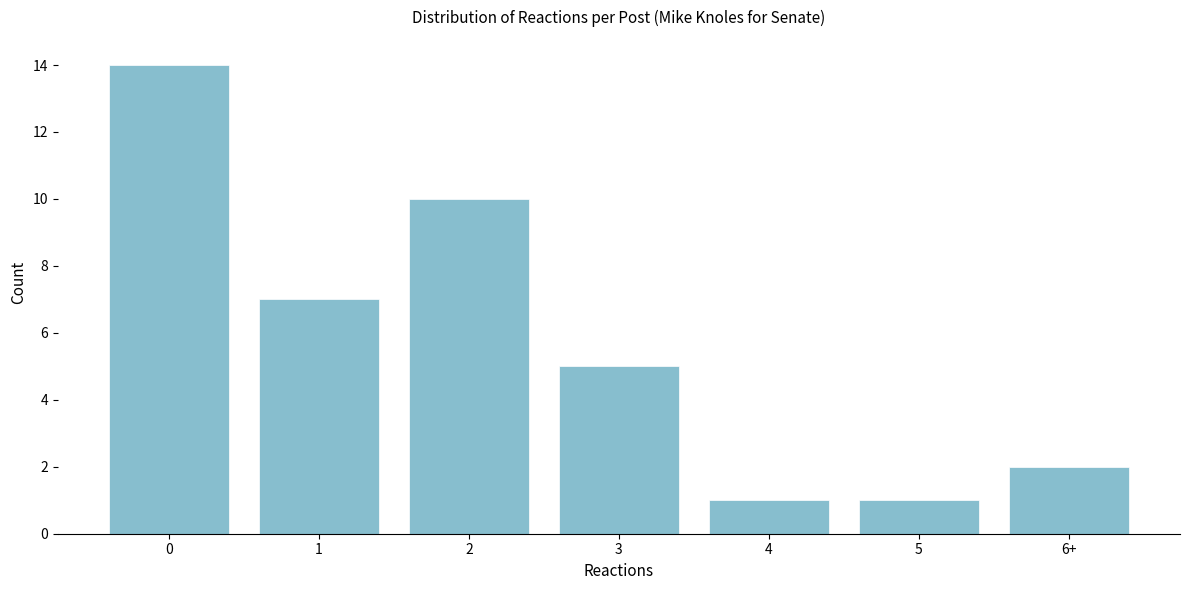

Reading left to right, transcribe all the data shown in this chart.

14	7	10	5	1	1	2